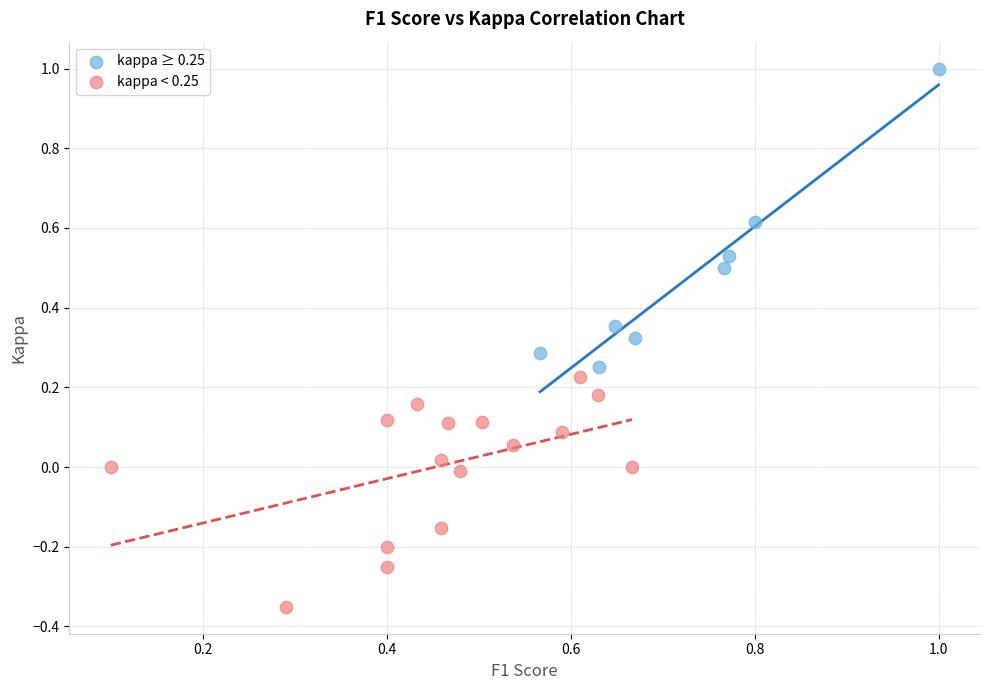

Which series reaches the minimum Y coordinate?

kappa < 0.25